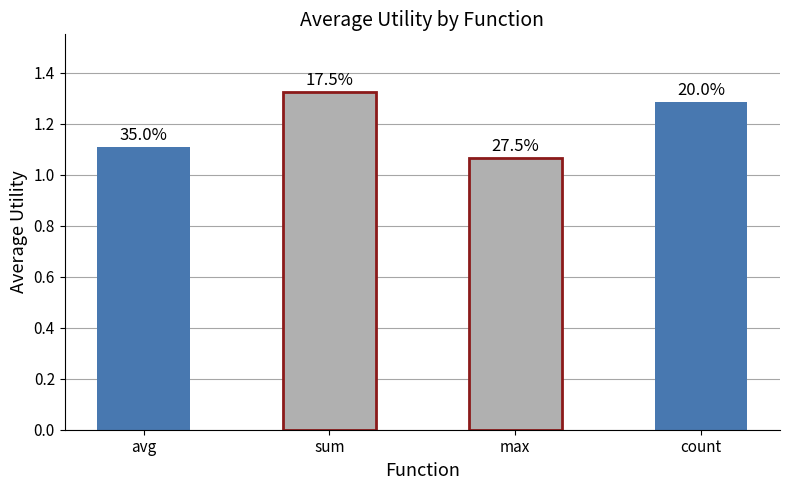

How many bars are there in total?

4